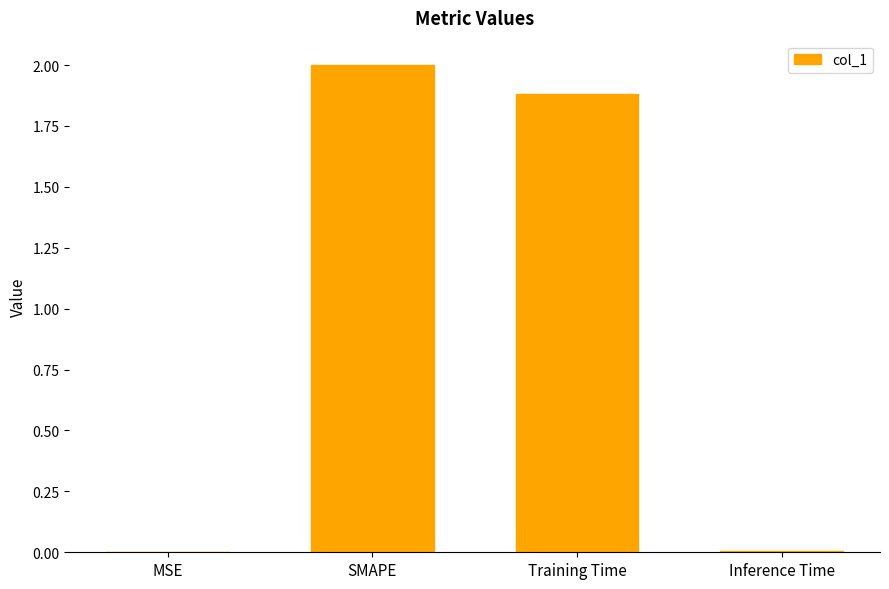

Between Training Time and MSE, which is larger?

Training Time